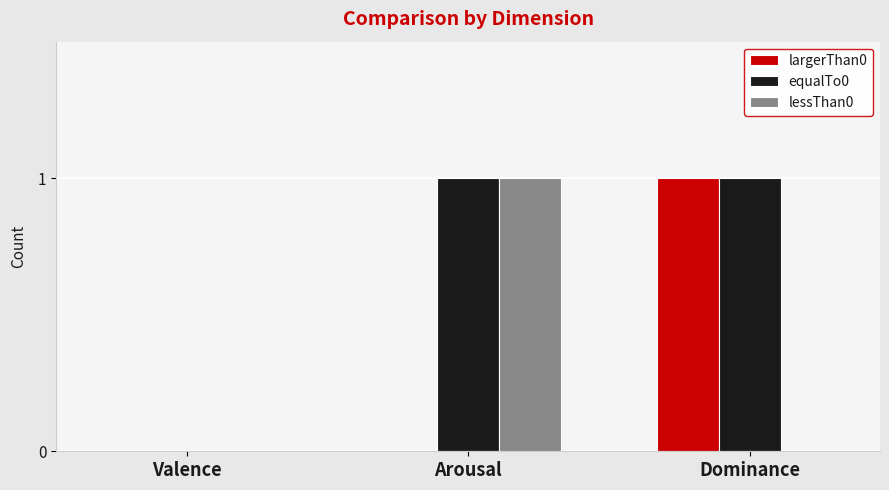

Which series has the largest total across all categories?

equalTo0